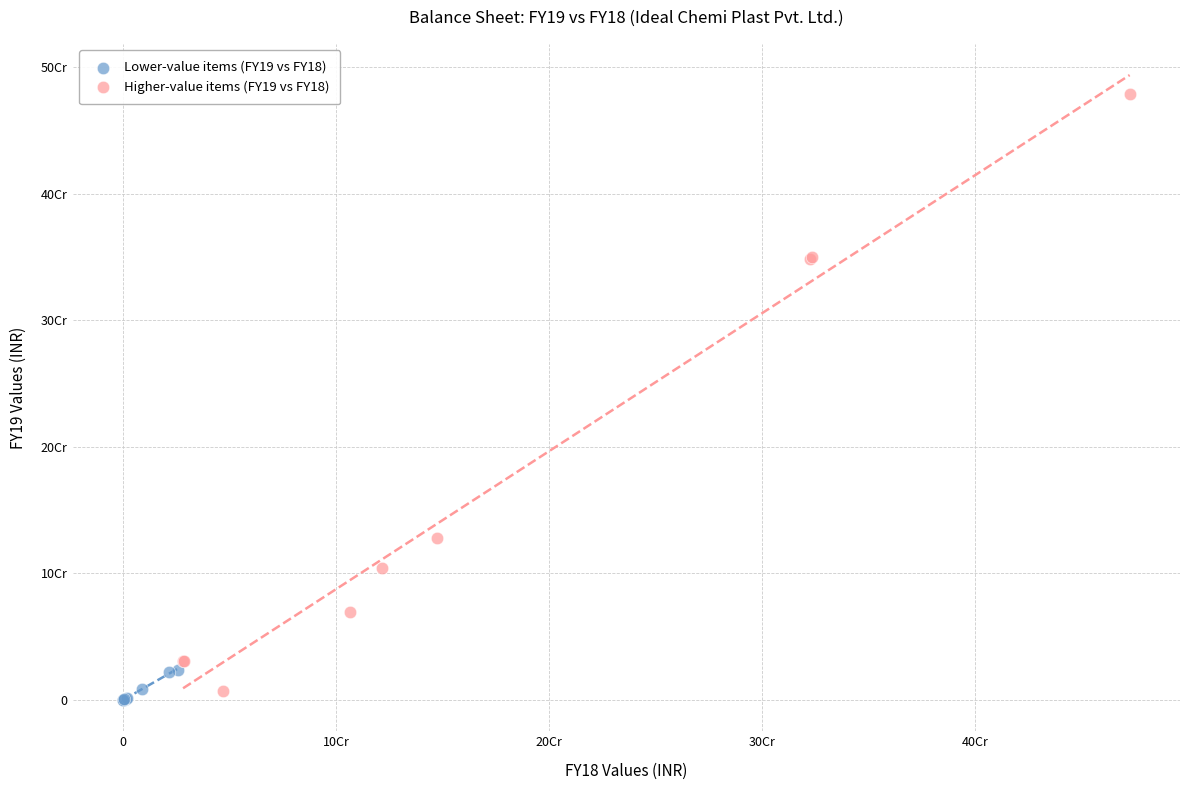

Which series contains the highest Y value?

Higher-value items (FY19 vs FY18)